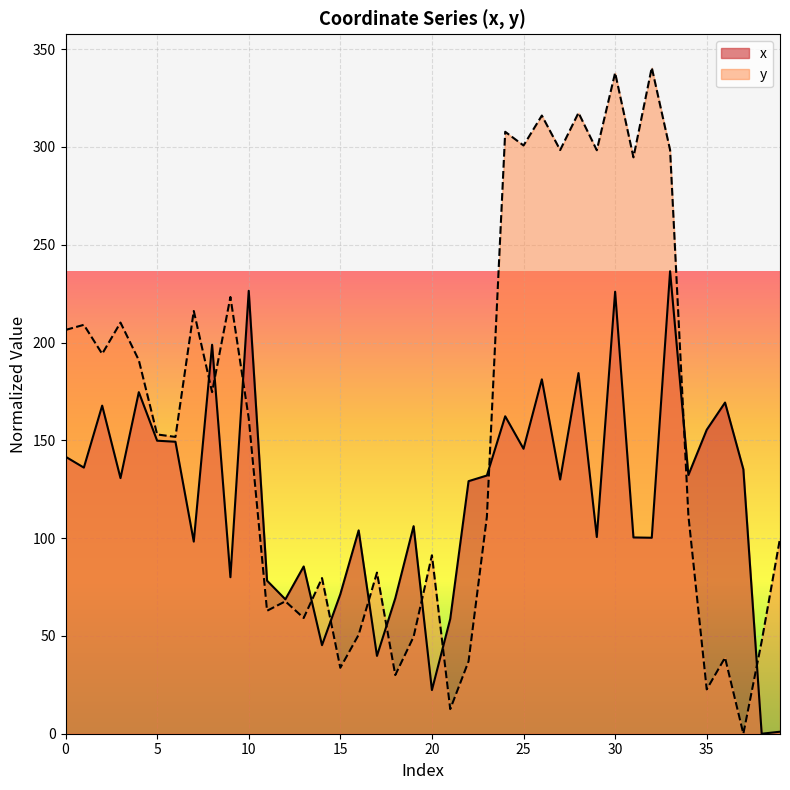

How many lines are shown in the chart?

2